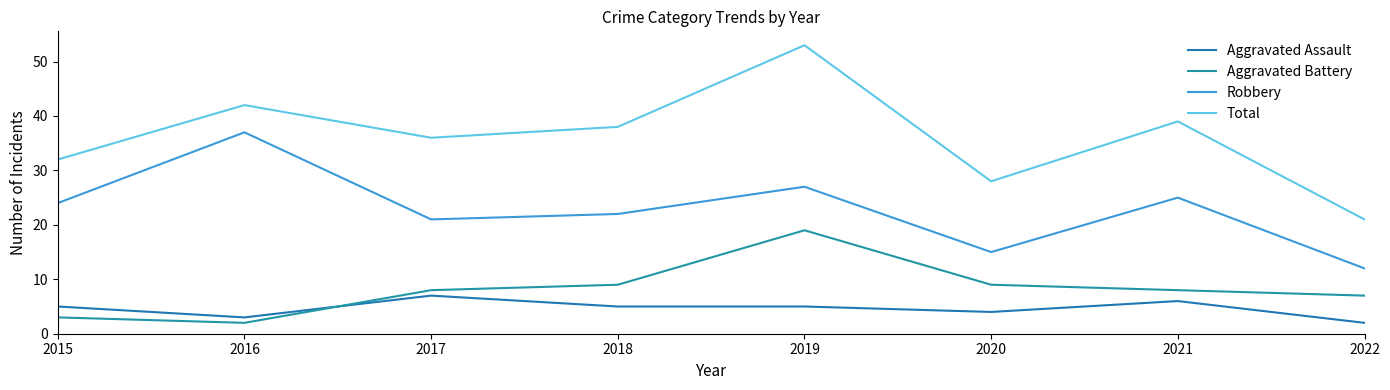

How many lines are shown in the chart?

4